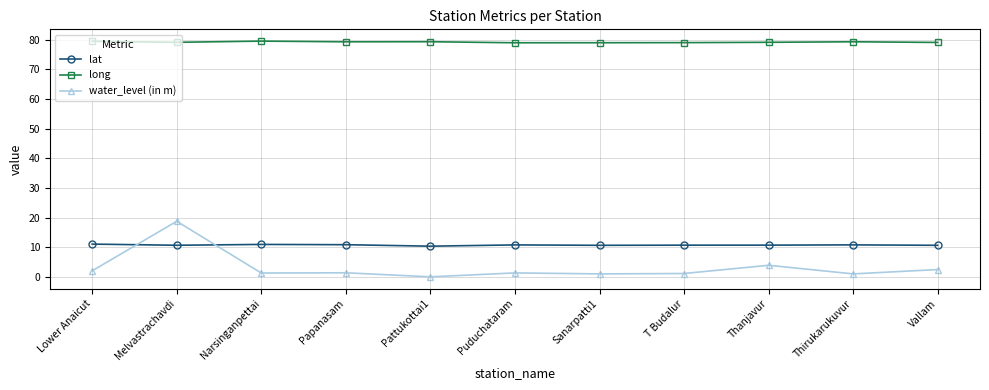

True or false: lat has more than 1 interior local peaks.

True